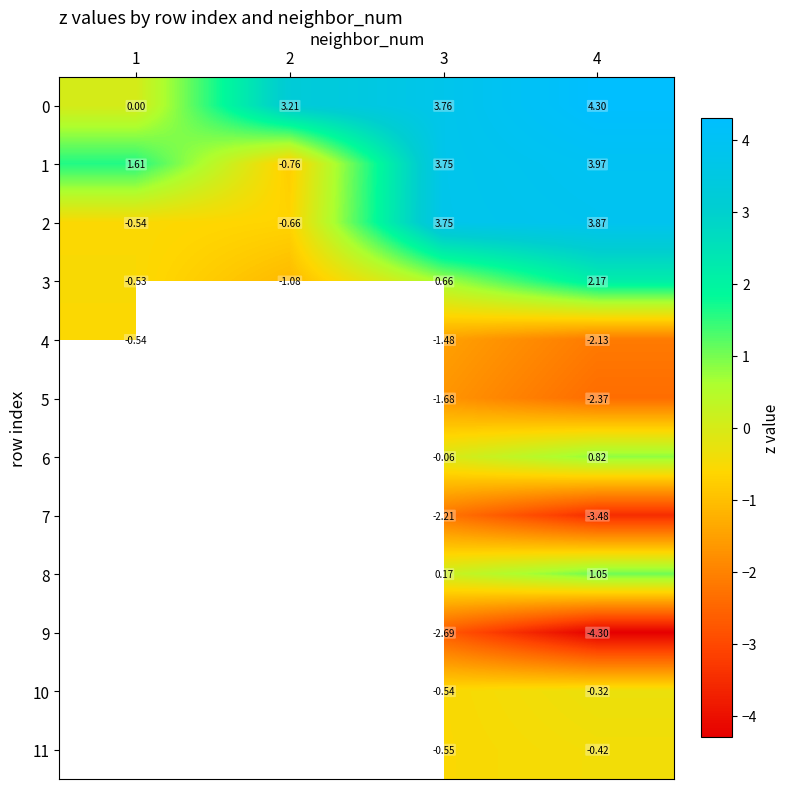

Between 2 and 4, which series saw the biggest shift?

1